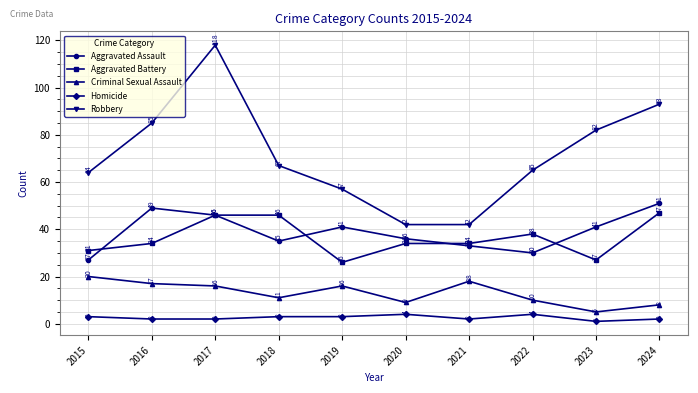

Between 2018 and 2020, which series saw the biggest shift?

Robbery